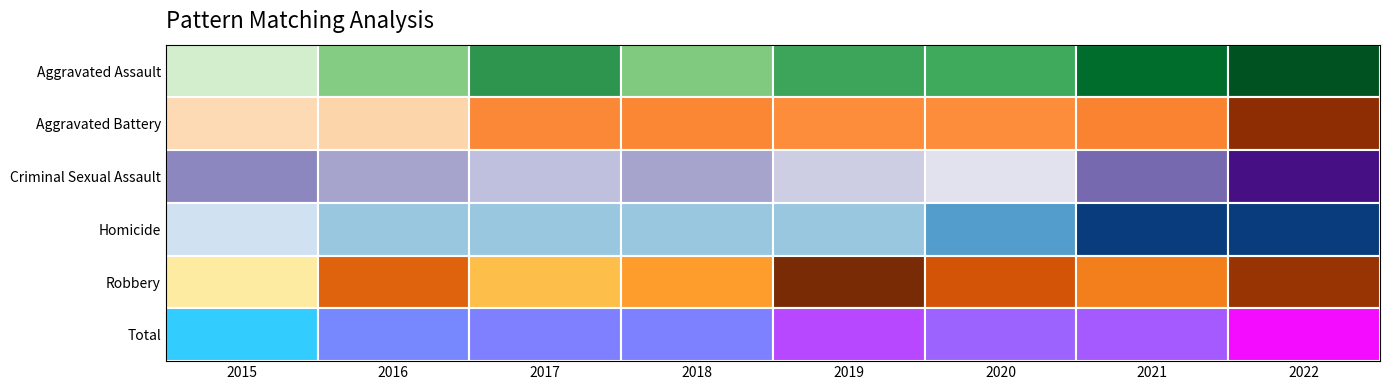

Which series has the largest range (max minus min)?

Total